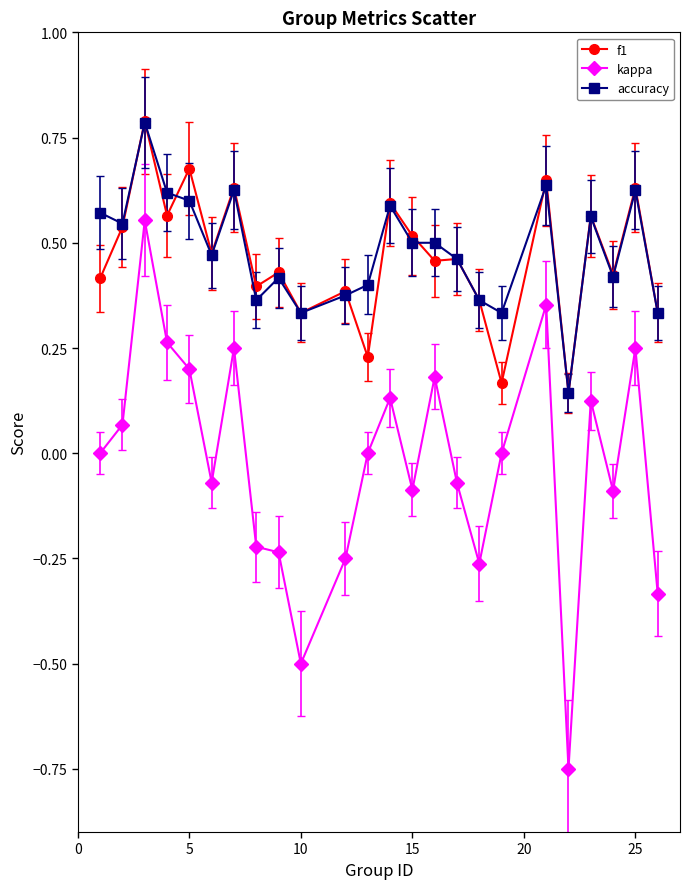

What is the greatest value displayed?

0.8